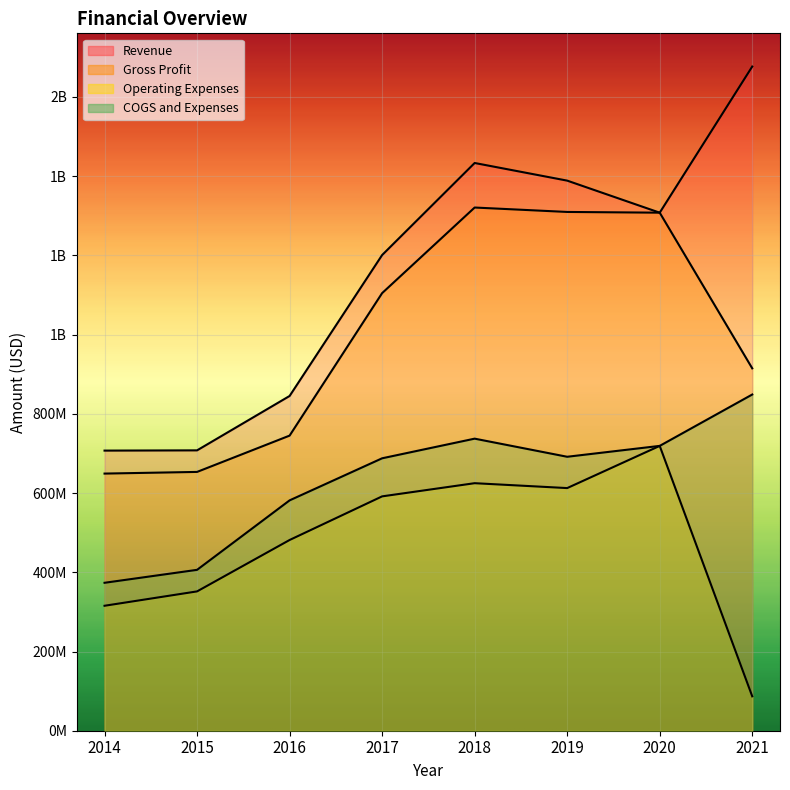

Is the value of Operating Expenses at 2016 greater than the value of COGS and Expenses at 2021?

No